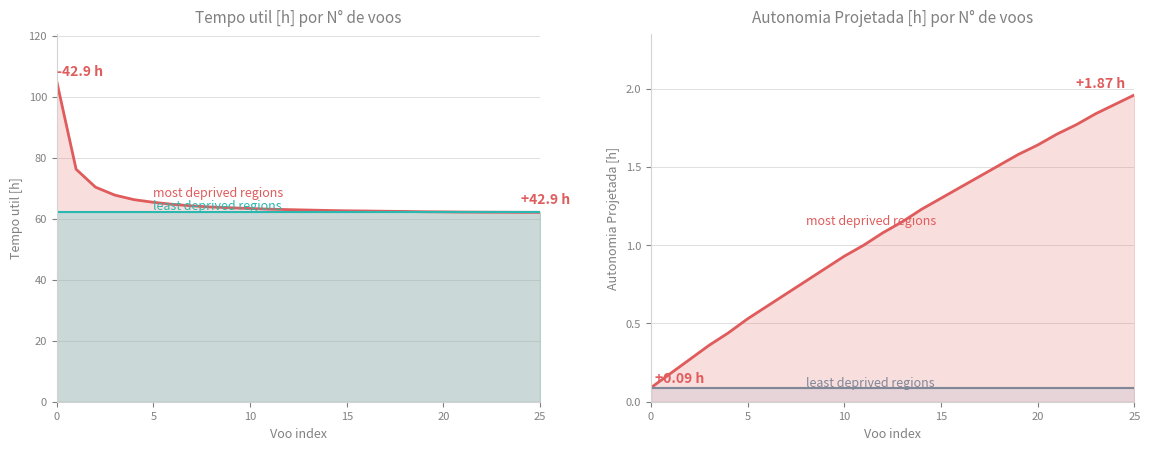

At which label does Autonomia Projetada [h] first exceed 1?

12